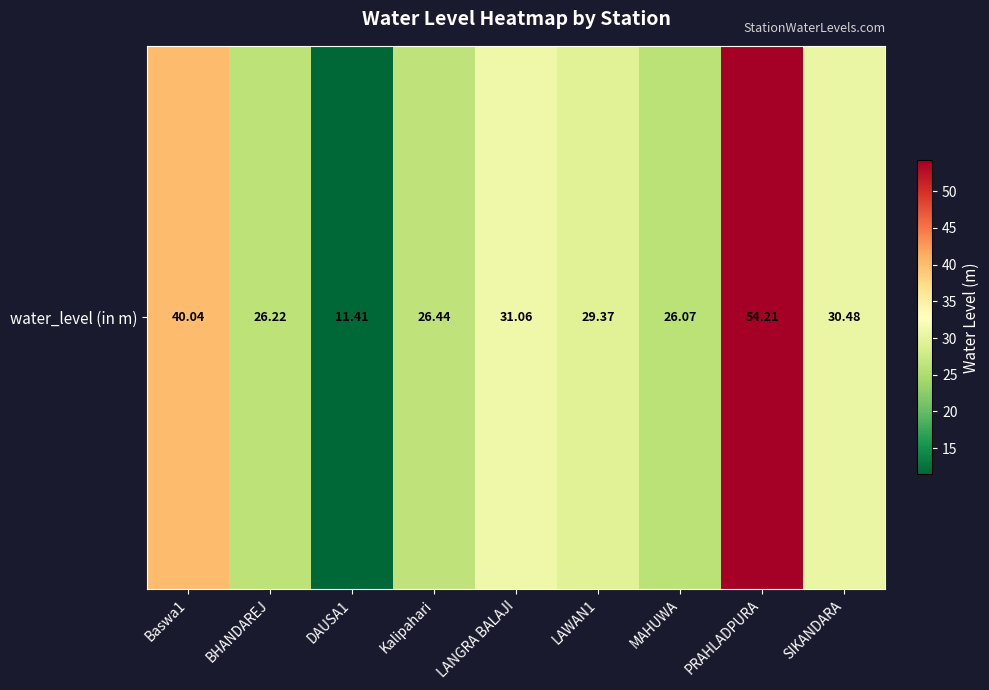

At which category does the chart reach its peak across all series?

PRAHLADPURA